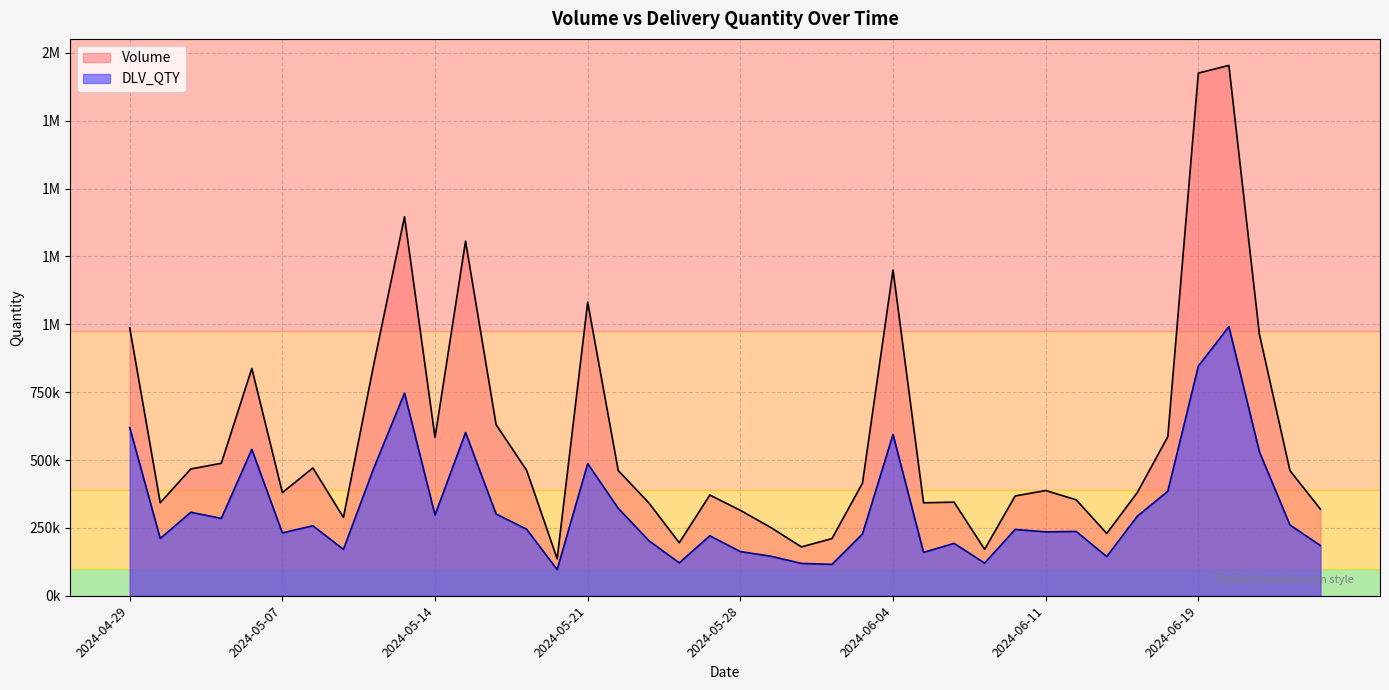

At which category does the chart reach its peak across all series?

2024-06-20